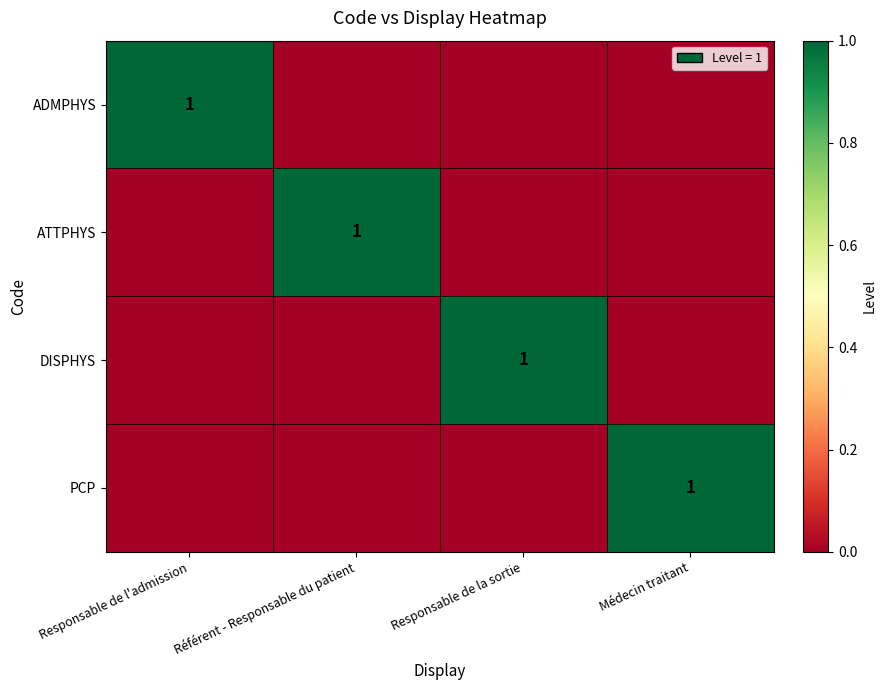

How many series are shown in this chart?

4